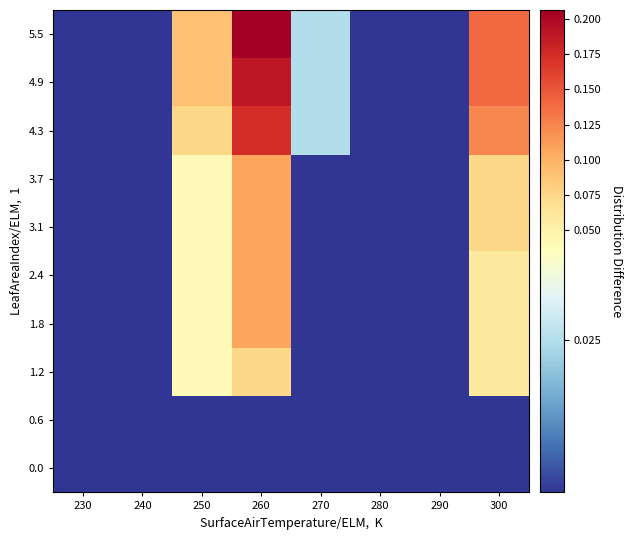

At how many categories does at least one series exceed 0?

8